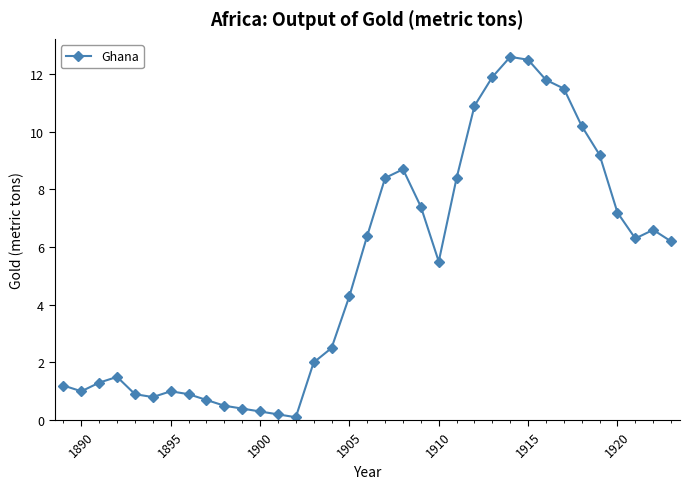

What is the average value?

5.2